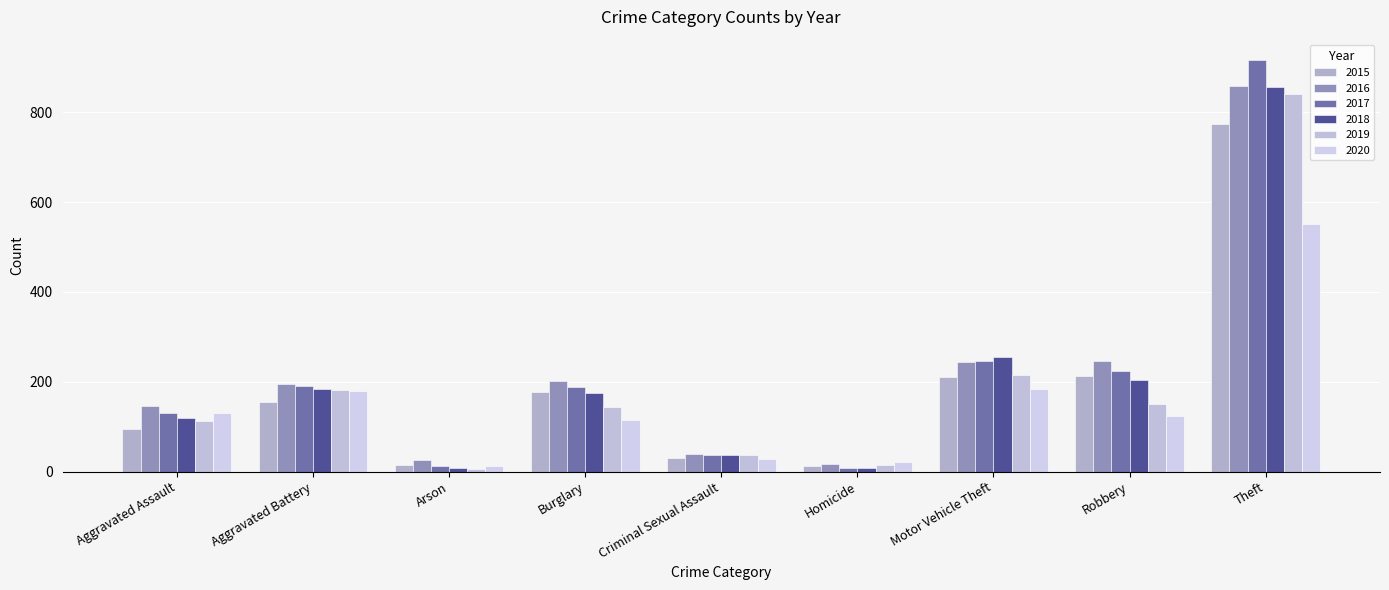

How many categories are shown in the chart?

9